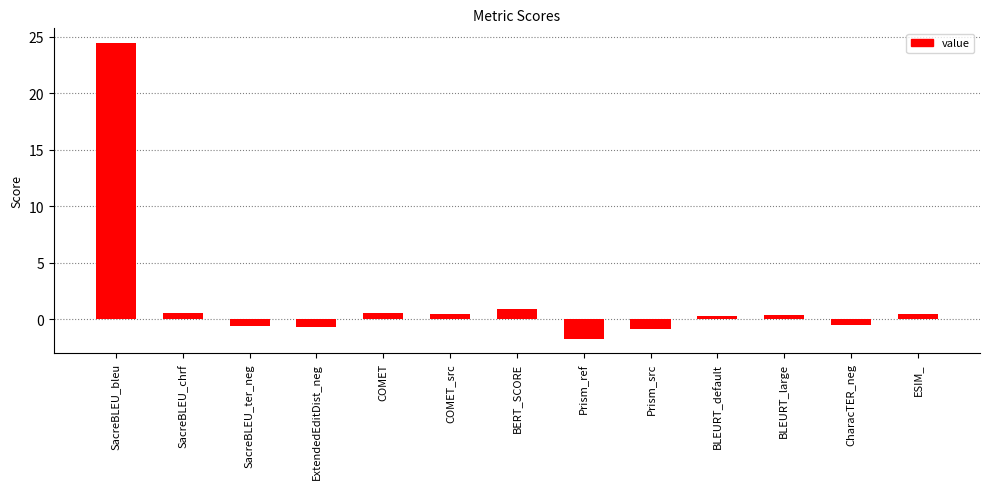

What is the label of the 2nd bar from the left?

SacreBLEU_chrf